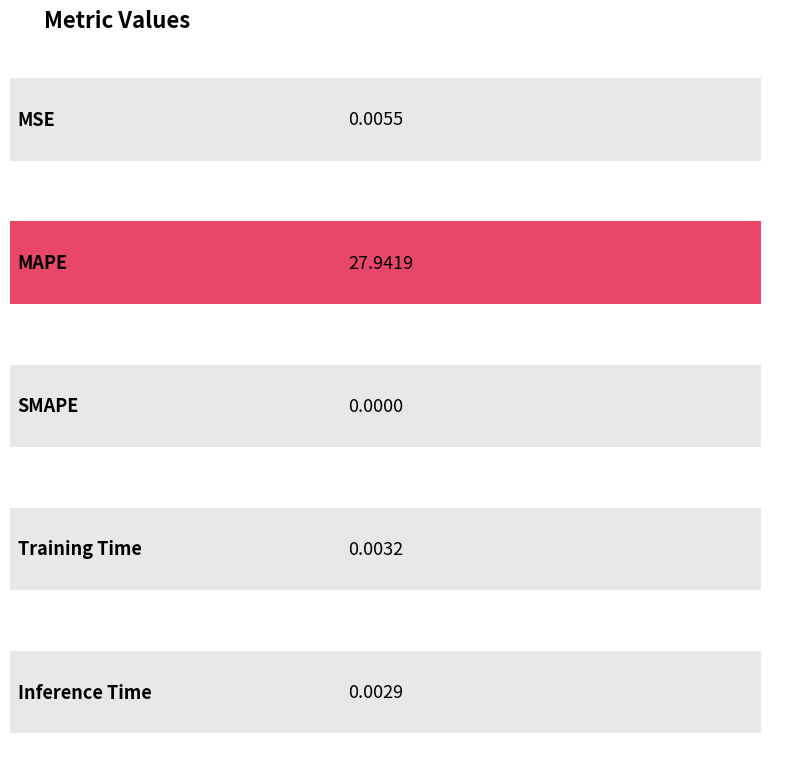

Reading left to right, what are all the values shown in this chart?

0.0	27.9	0.0	0.0	0.0